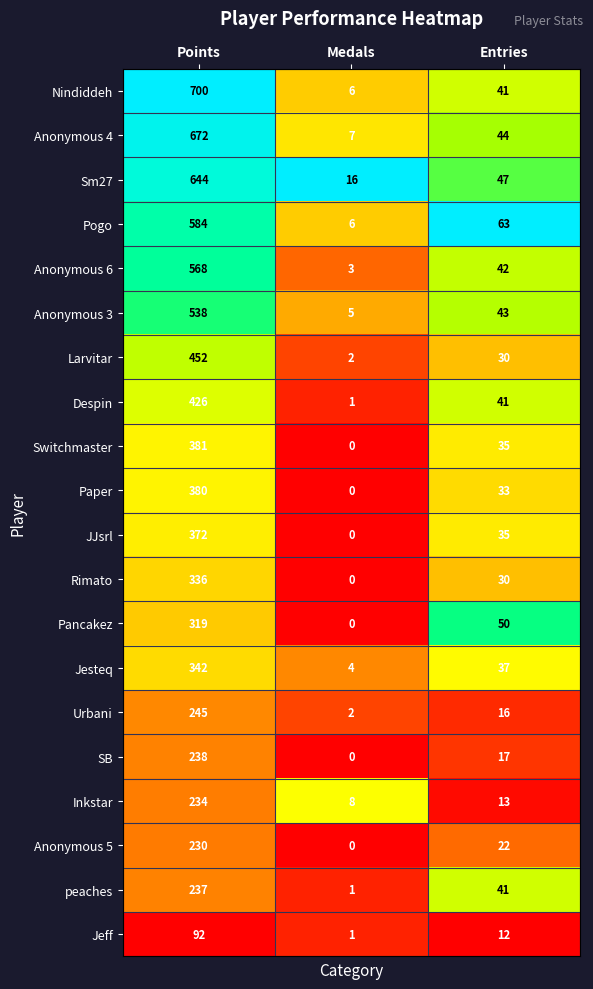

What is the average value of the Anonymous 5 series?

84